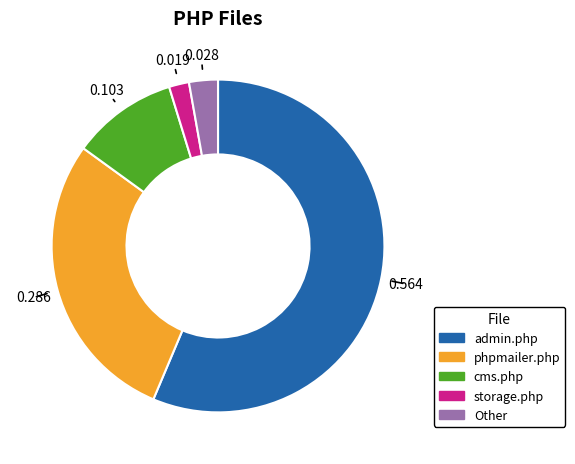

Is there any slice that represents more than half of the pie?

Yes